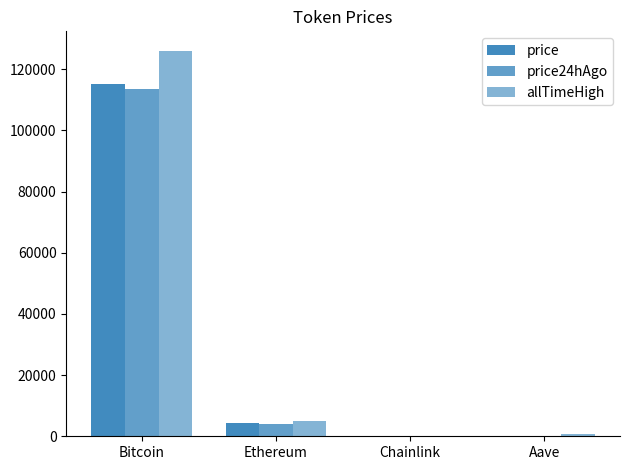

Are the bars horizontal?

No